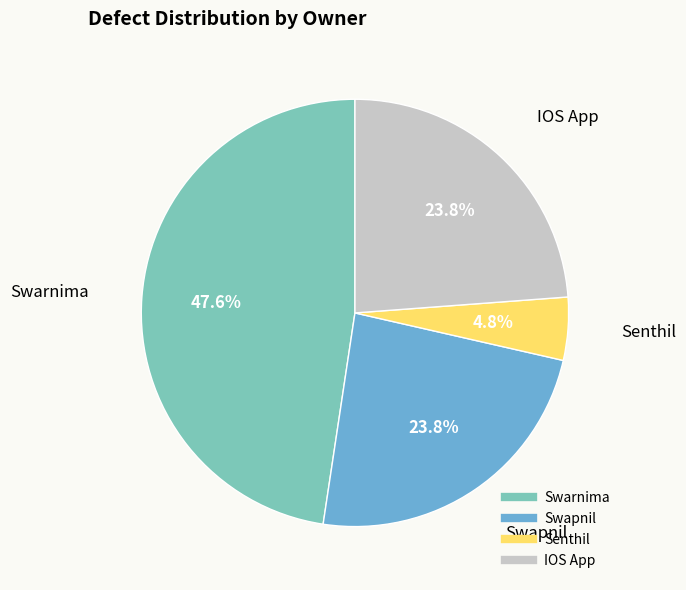

To the nearest percent, what is the difference between the largest and smallest slice percentages?

43%